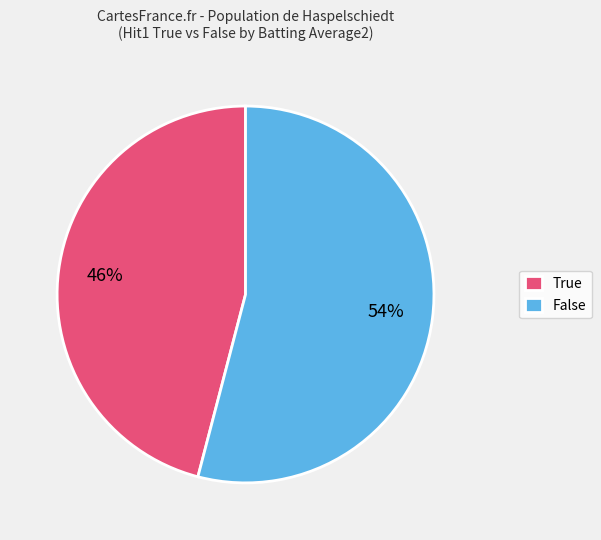

Is it true that False is 61% of the pie?

False